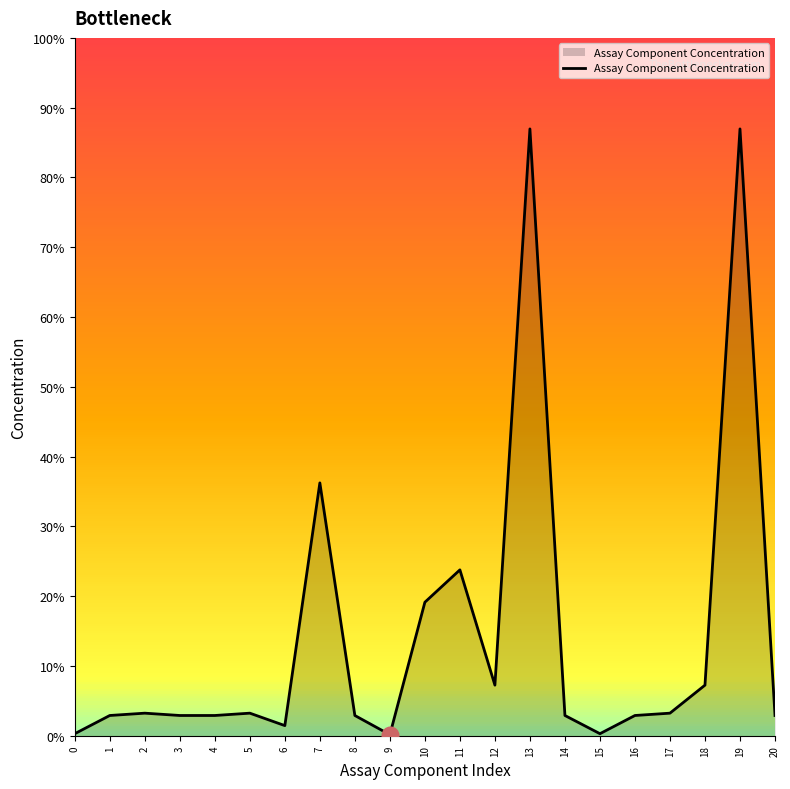

Approximately how many times larger is the value at 13 compared to 16?

30.0